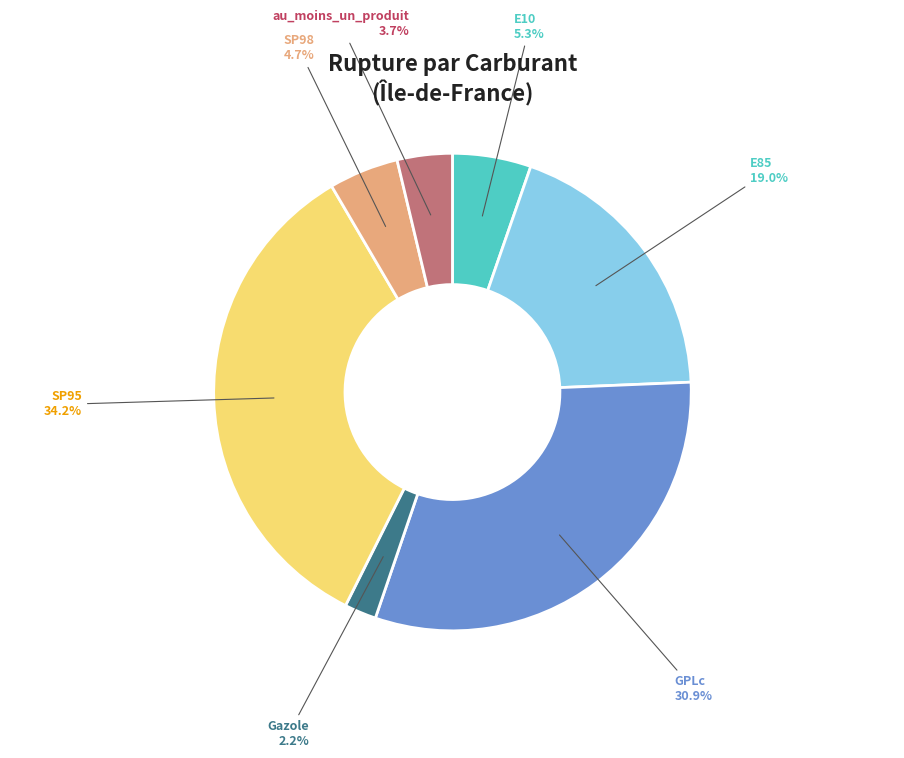

Does any single category account for the majority?

No